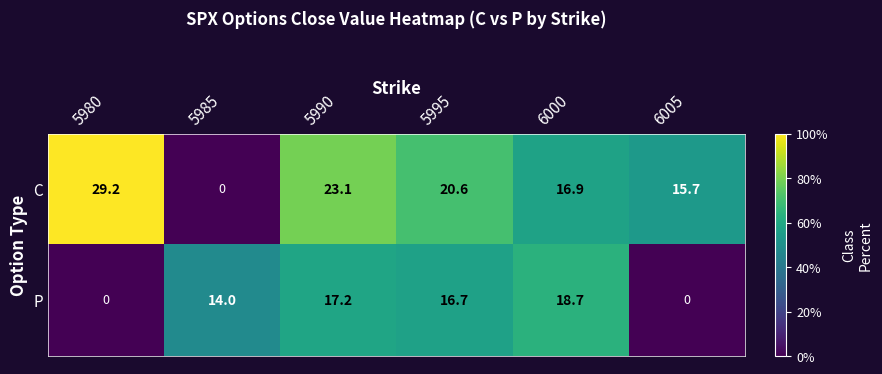

What is the maximum value for P?

18.7